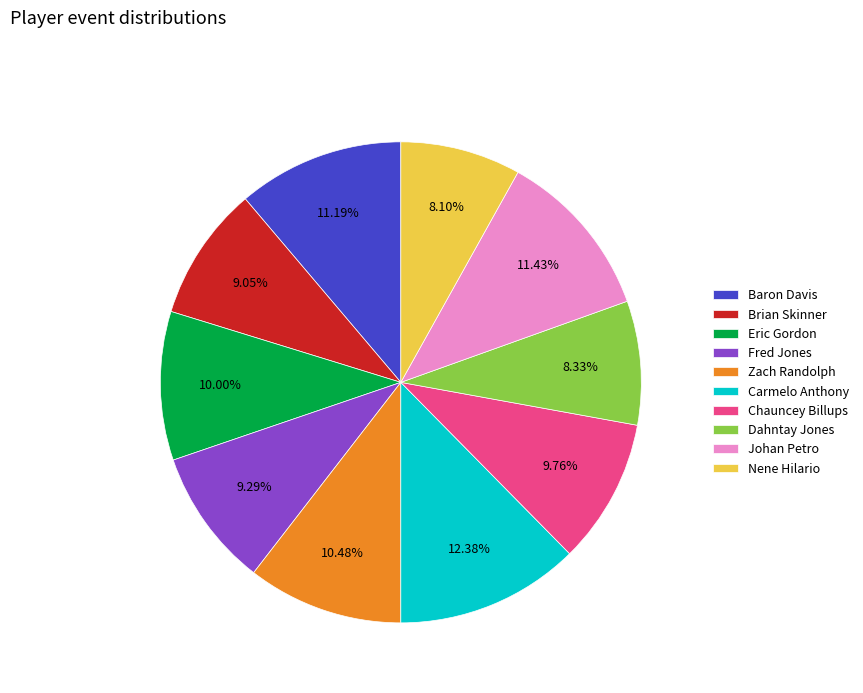

Approximately how many times larger is the value at Zach Randolph compared to Chauncey Billups?

1.1